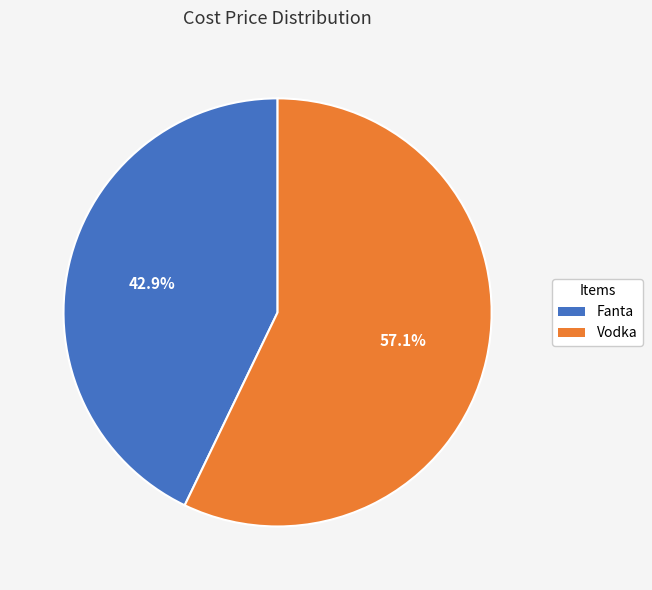

Which slice represents more than half of the pie?

Vodka